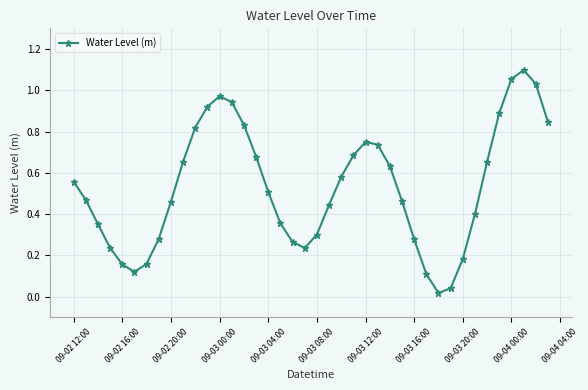

What is the sum of all values?

21.2